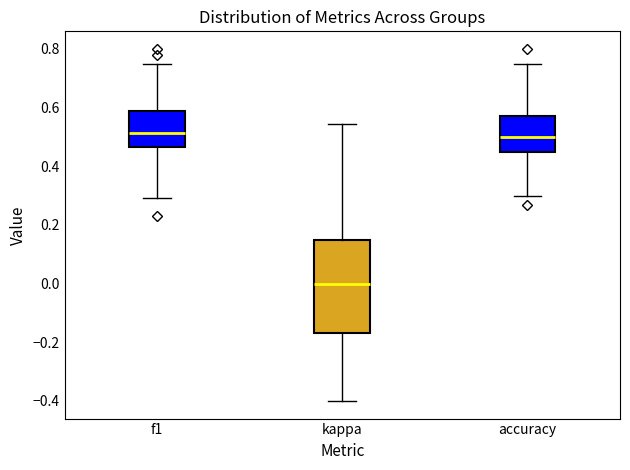

Reading left to right, transcribe this box plot: for each box, give where its median line is, the range the box spans, and where its two whiskers end, as read against the y-axis. The values are not printed on the chart, so give them approximately, as read against the axis.

f1: median 0.52, box 0.46 to 0.58, whiskers 0.30 to 0.76
kappa: median 0.00, box -0.16 to 0.14, whiskers -0.40 to 0.54
accuracy: median 0.50, box 0.46 to 0.58, whiskers 0.30 to 0.76